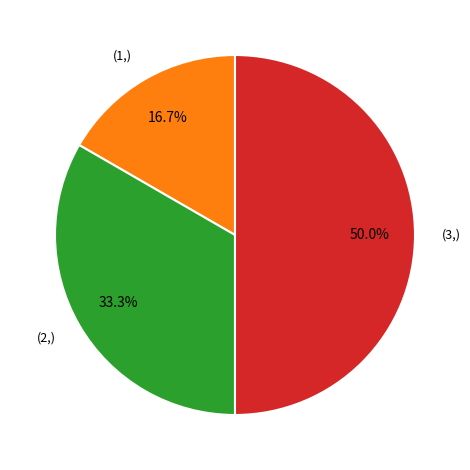

Between (3,) and (2,), which is larger?

(3,)